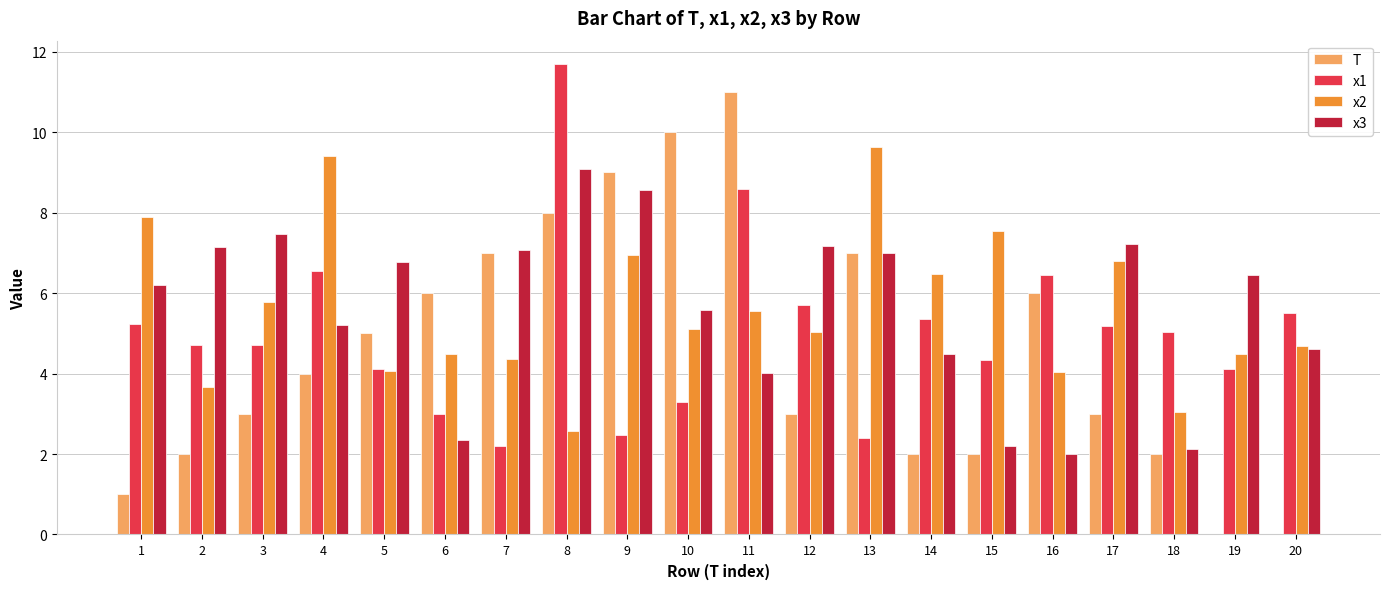

At which label is x3 closest to 5?

4